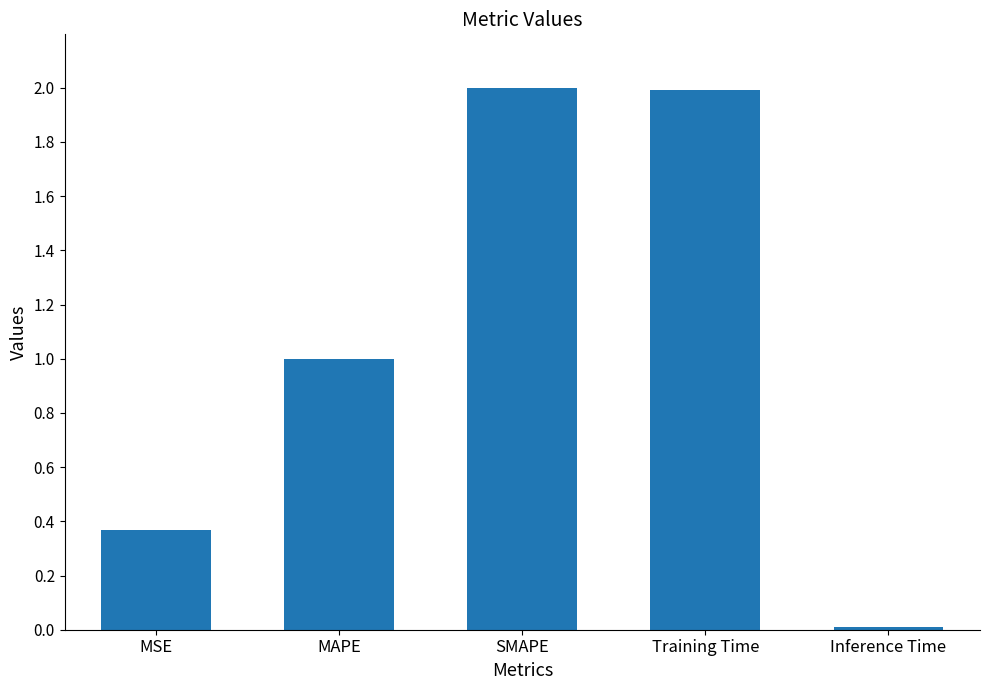

How many categories are shown in the chart?

5